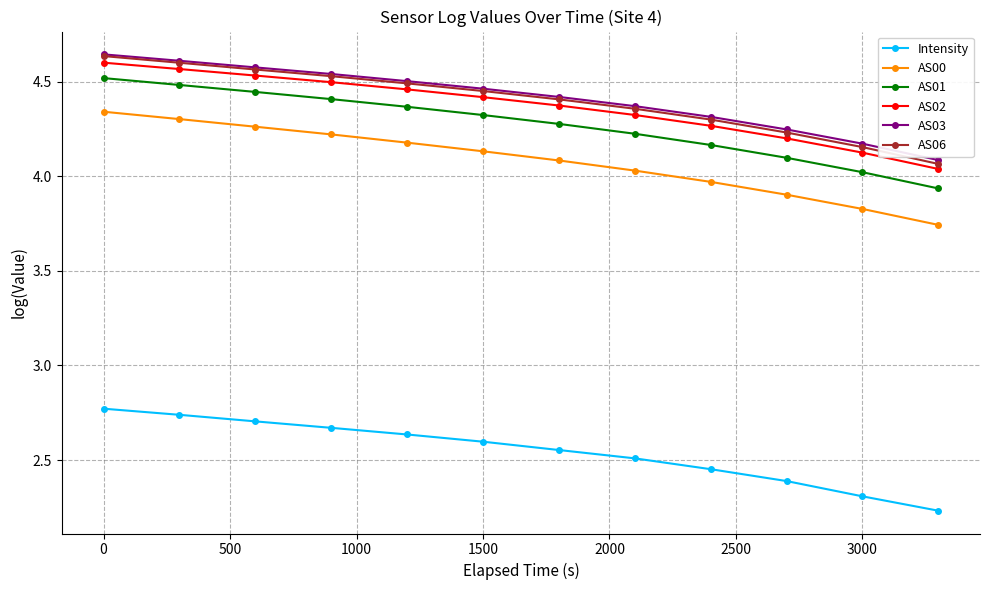

Which series has the widest spread of values?

AS00